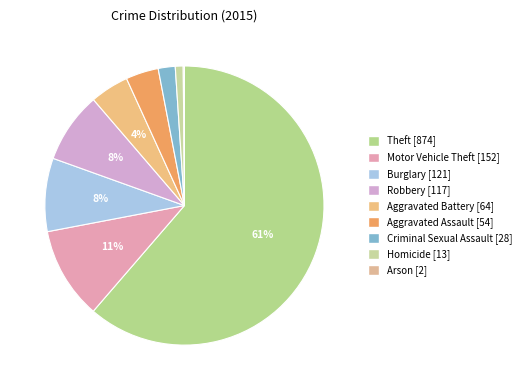

How many slices are in this pie chart?

9